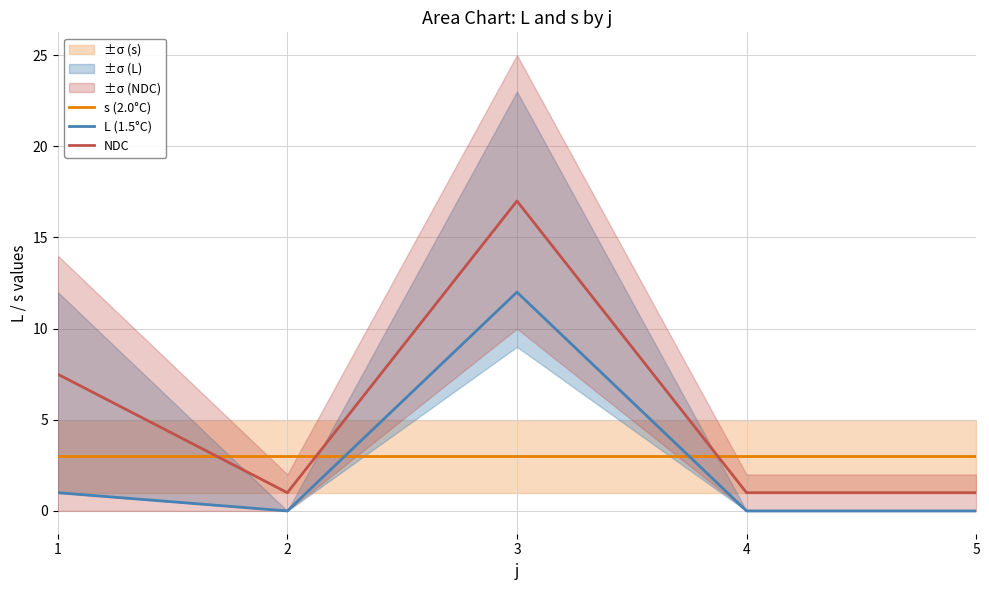

List the labels in order of L (1.5°C) value, smallest first.

2, 4, 5, 1, 3